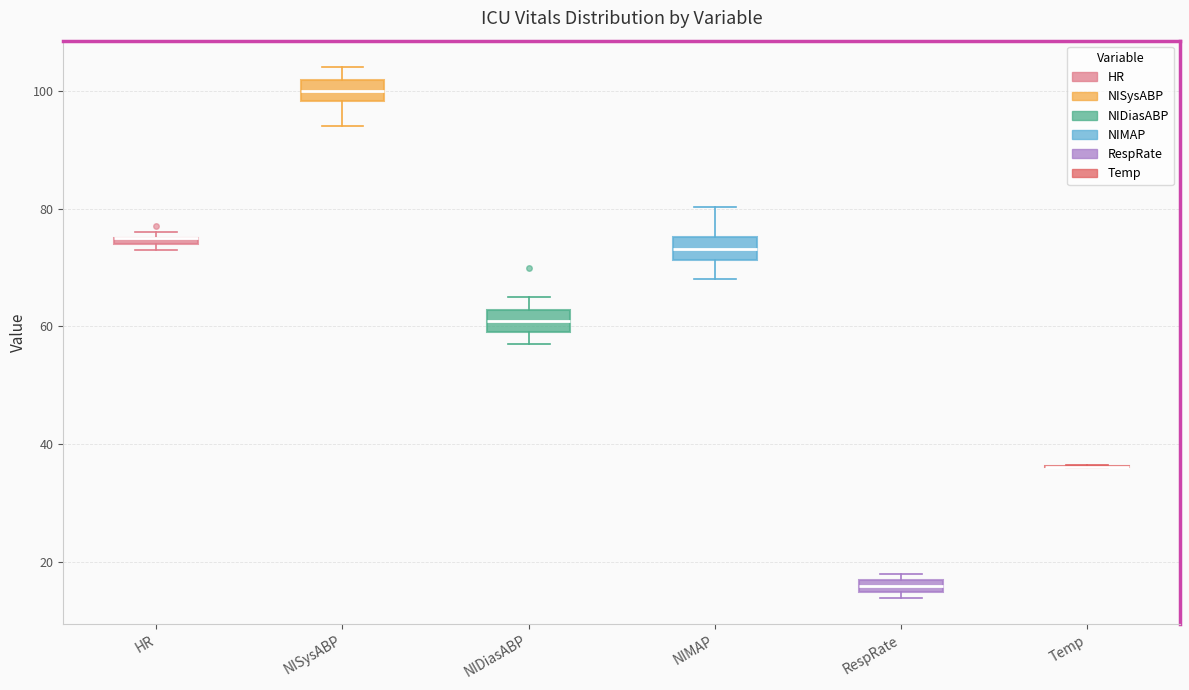

Where does the median line of the box for NISysABP sit on the y-axis? The values are not printed on the chart, so give them approximately, as read against the axis.

100